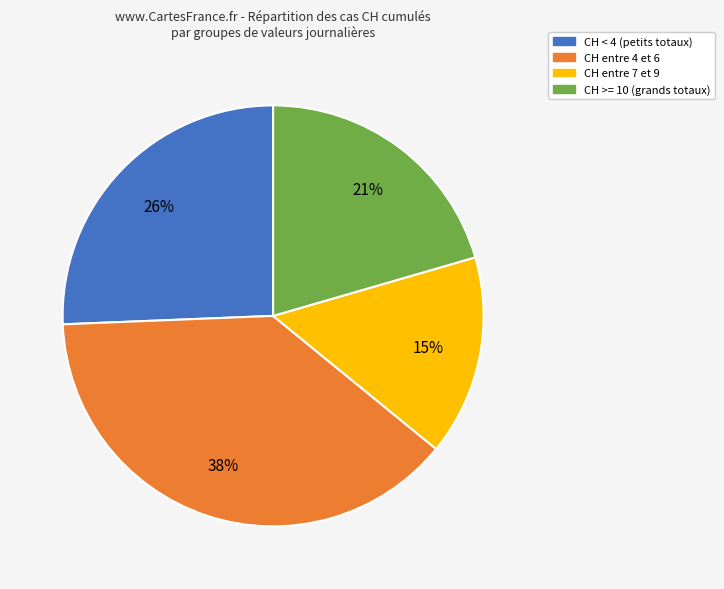

To the nearest percent, what is the difference between the largest and smallest slice percentages?

23%